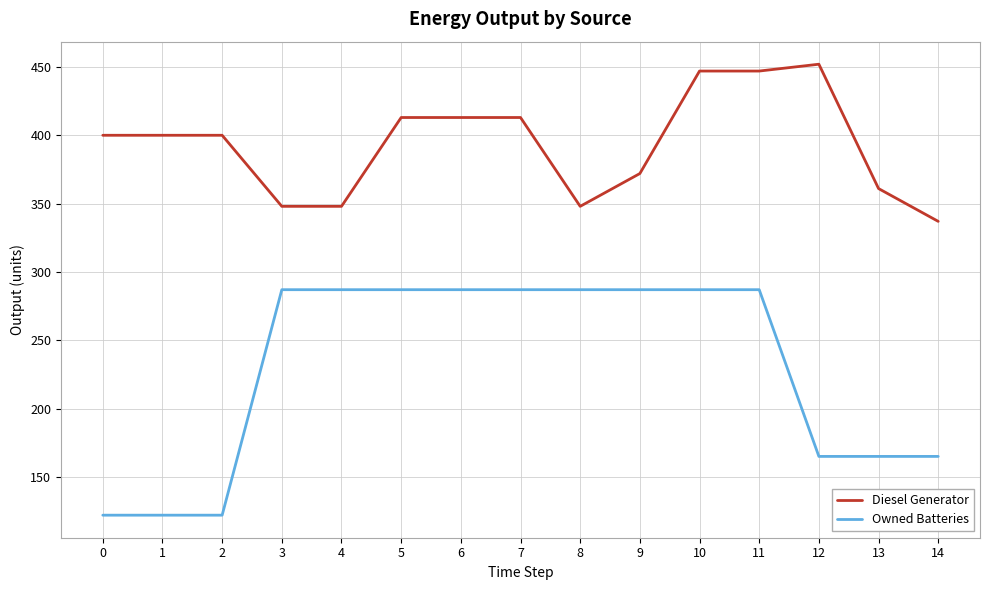

Does the chart display data point markers on the line(s)?

No